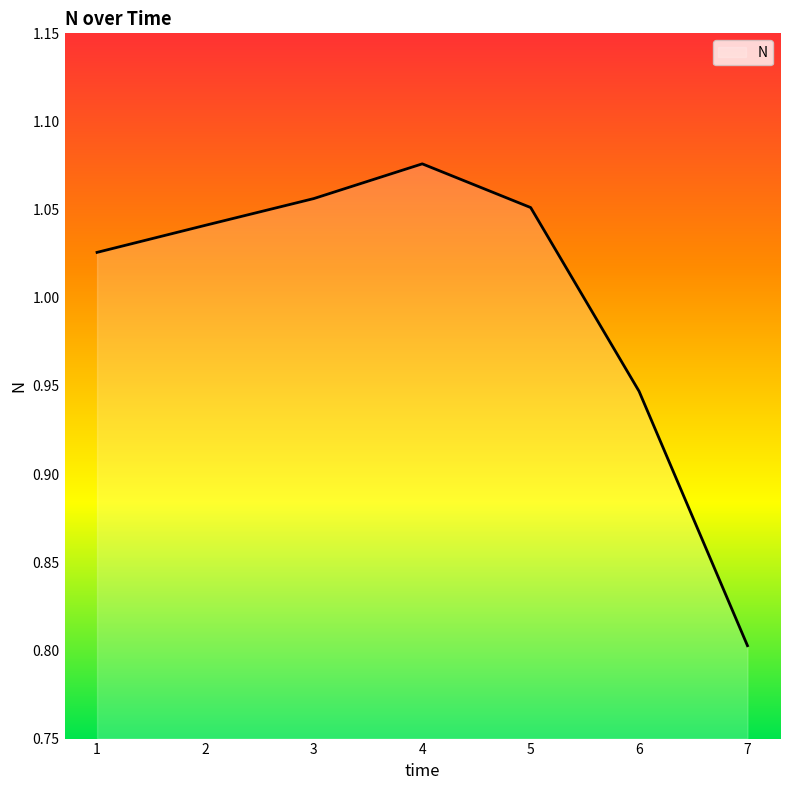

At which label is the value closest to 0?

7